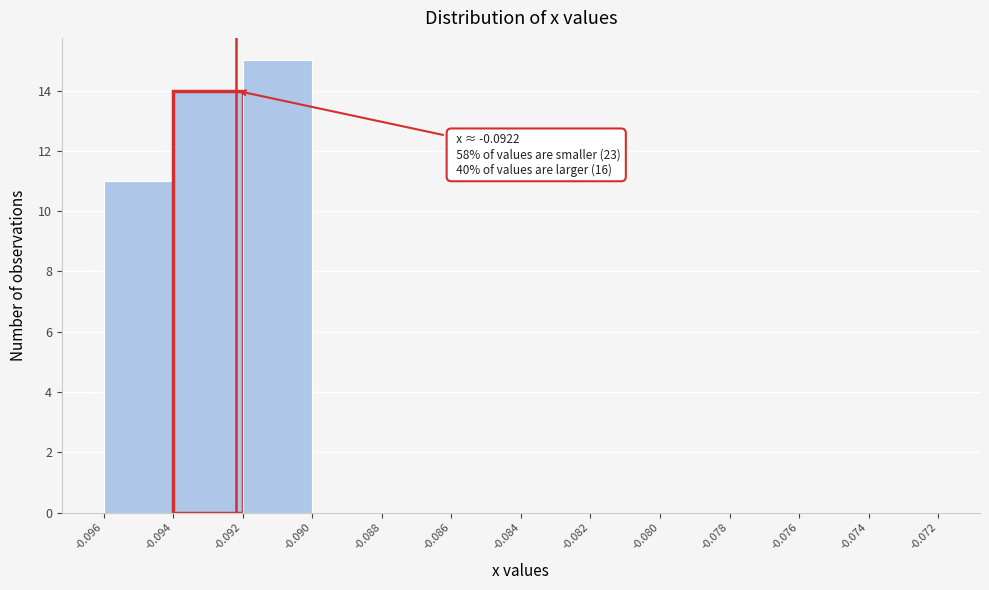

Which range on the x-axis has the tallest bar?

-0.092 to -0.090